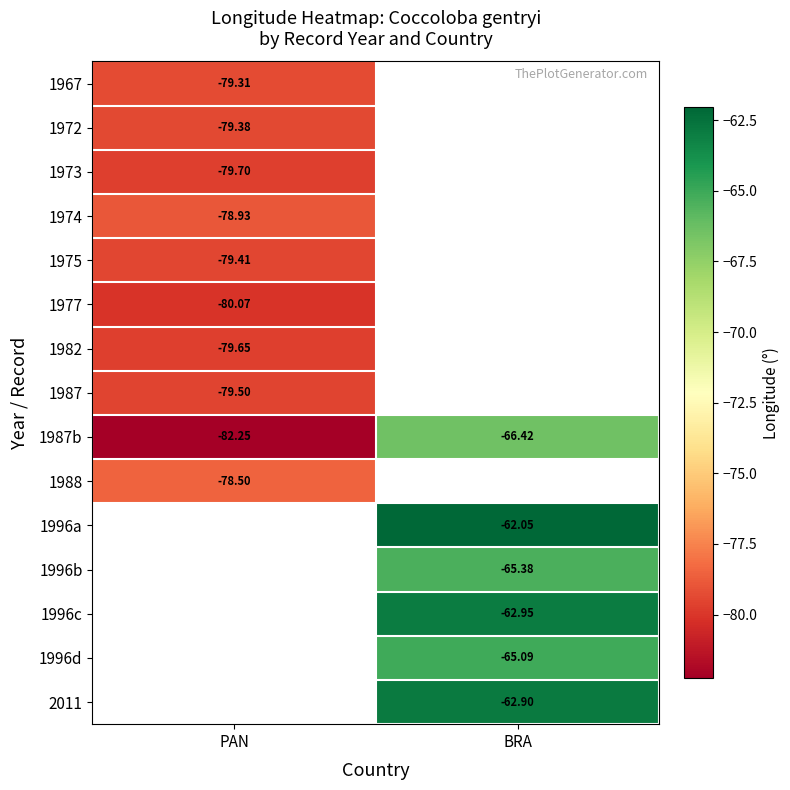

What is the minimum value for 1972?

-79.4